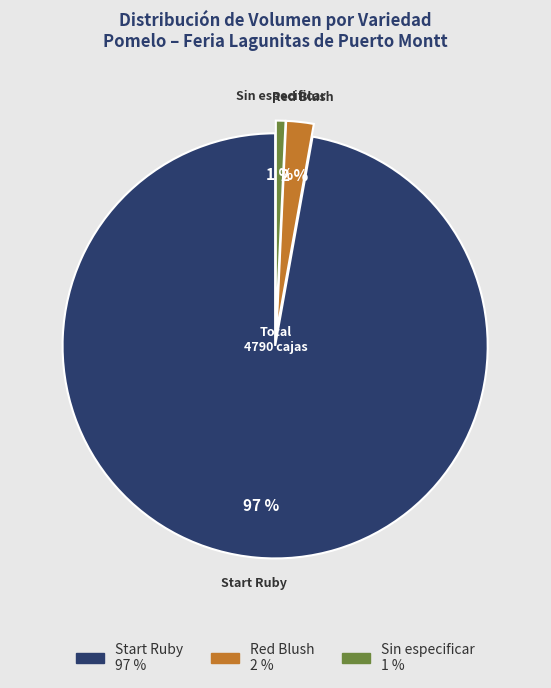

To the nearest percent, what is the difference between the largest and smallest slice percentages?

96%